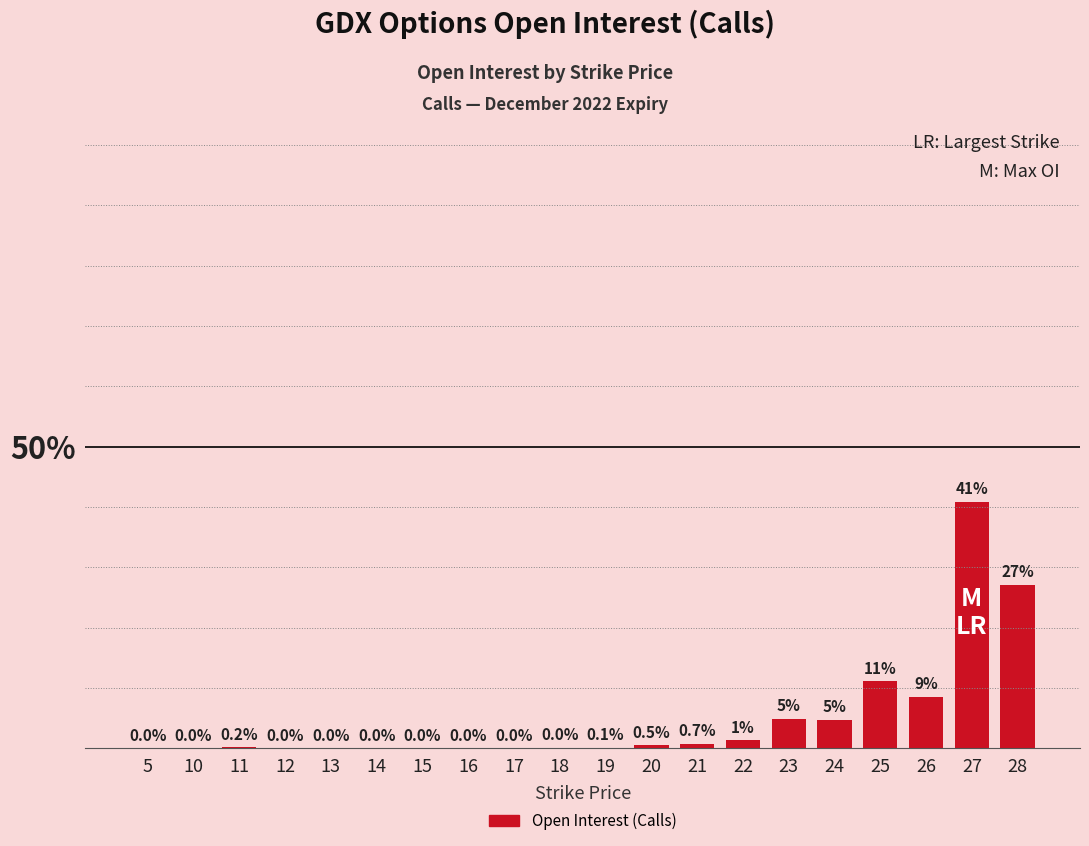

What is the sum of all values?

100.0